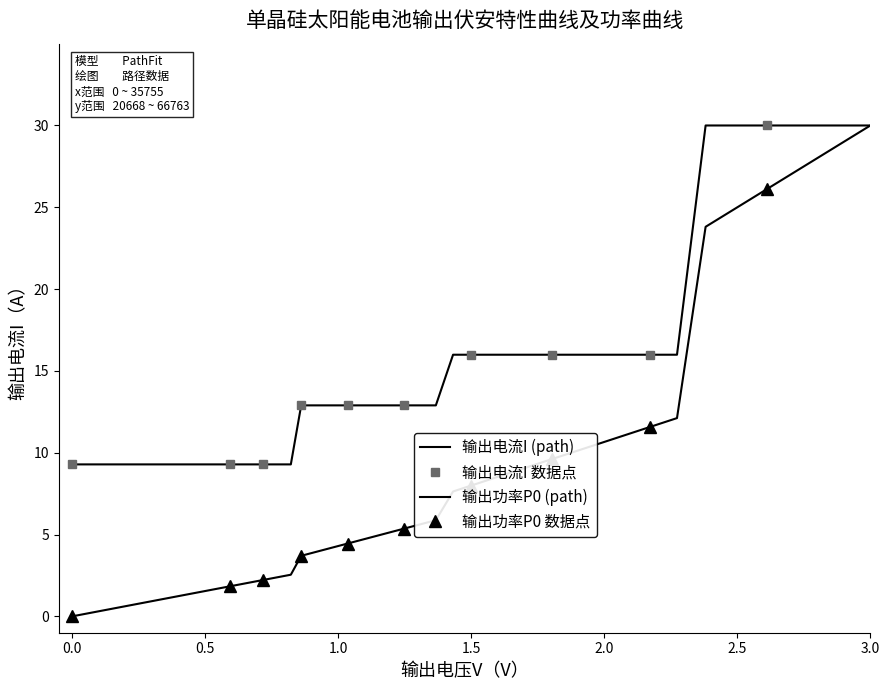

How many categories are shown in the chart?

40